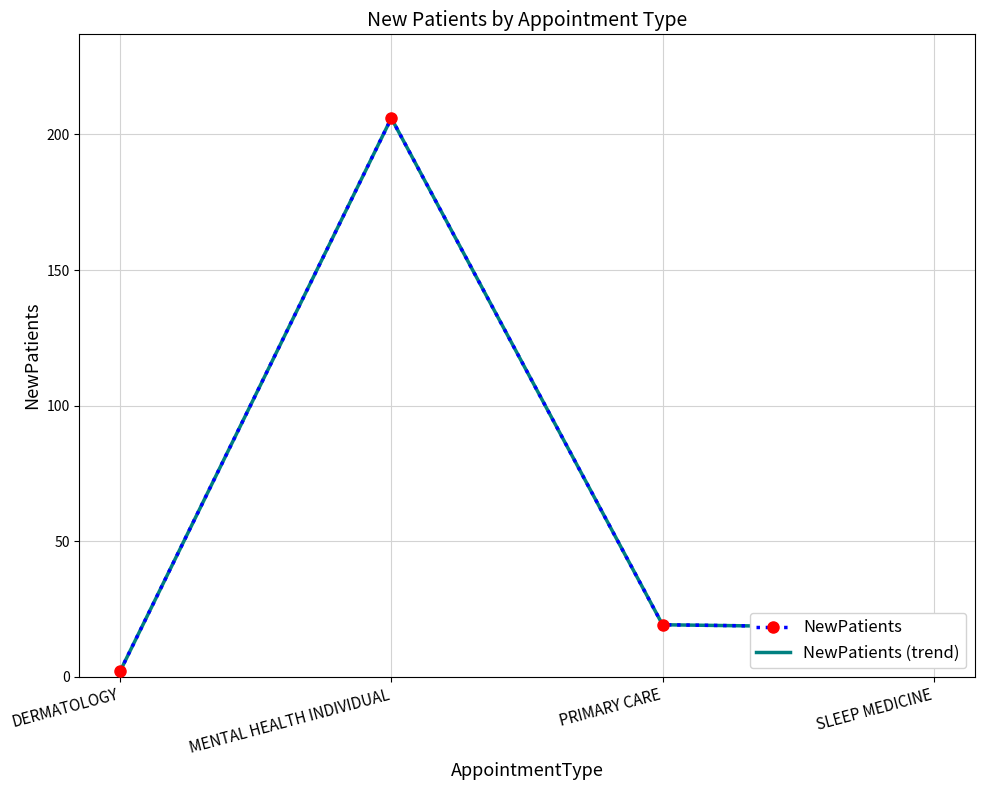

What is the sum of all NewPatients (trend) values?

245.1